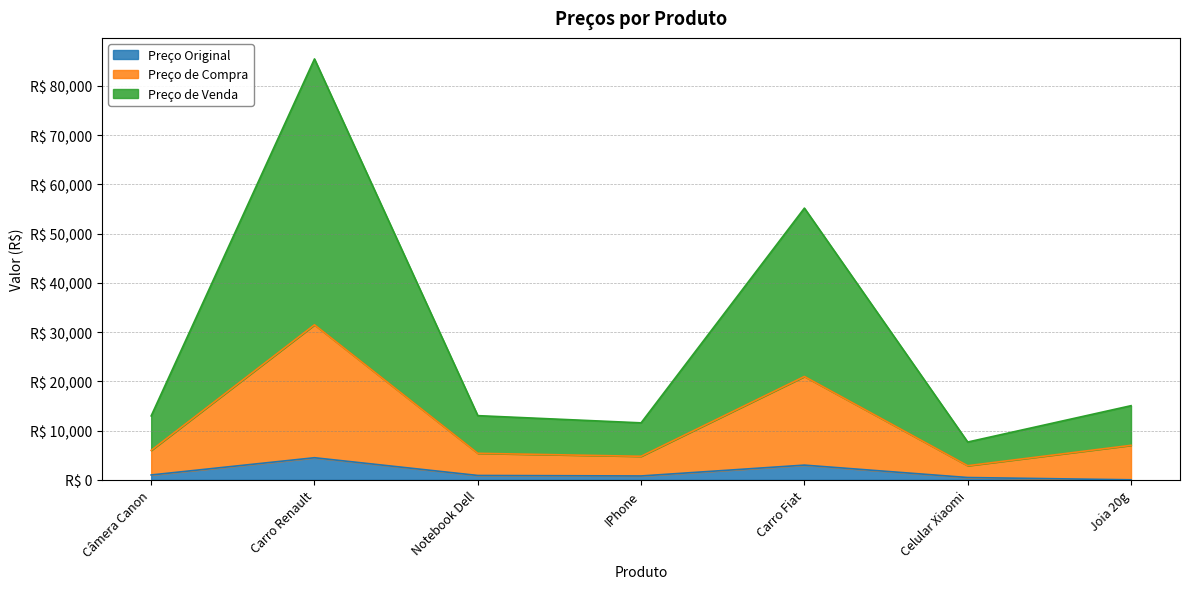

Which category has the highest value in the Preço Original series?

Carro Renault